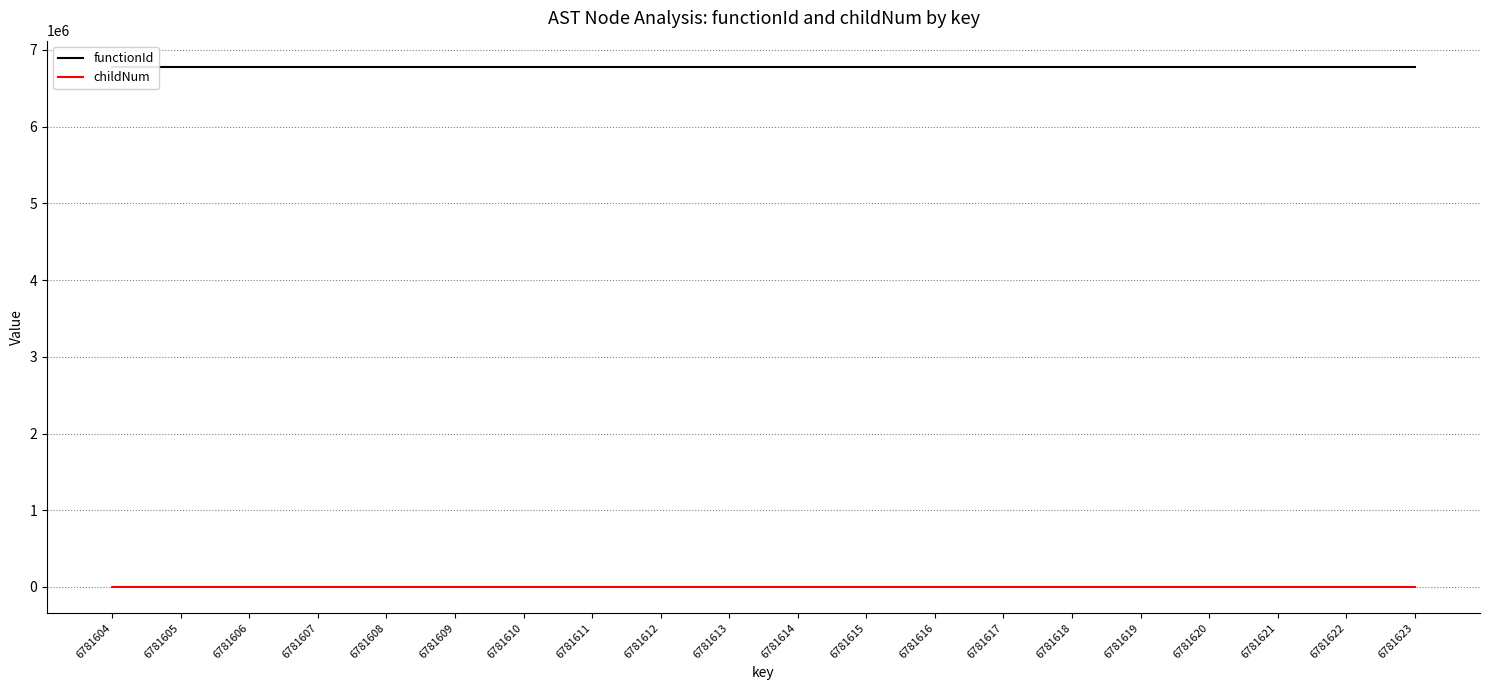

True or false: childNum and functionId intersect in this chart.

False